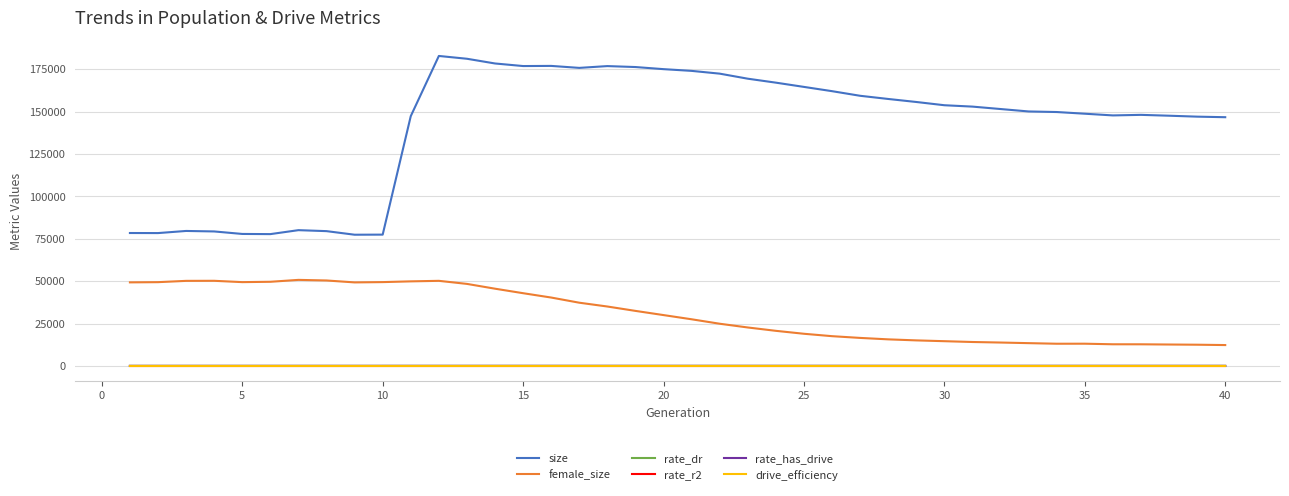

How many categories are shown in the chart?

40